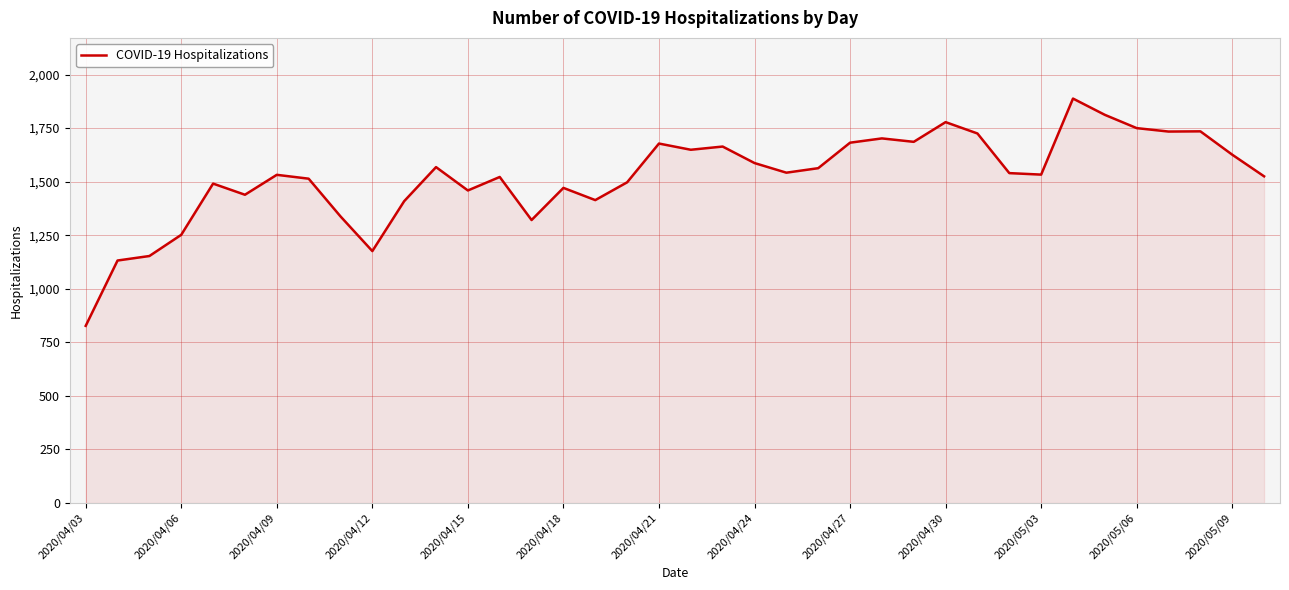

What is the maximum value shown in the chart?

1888